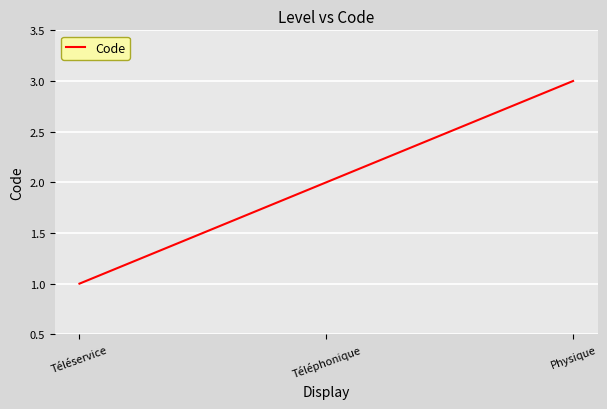

Which category has the highest value across all series?

Physique